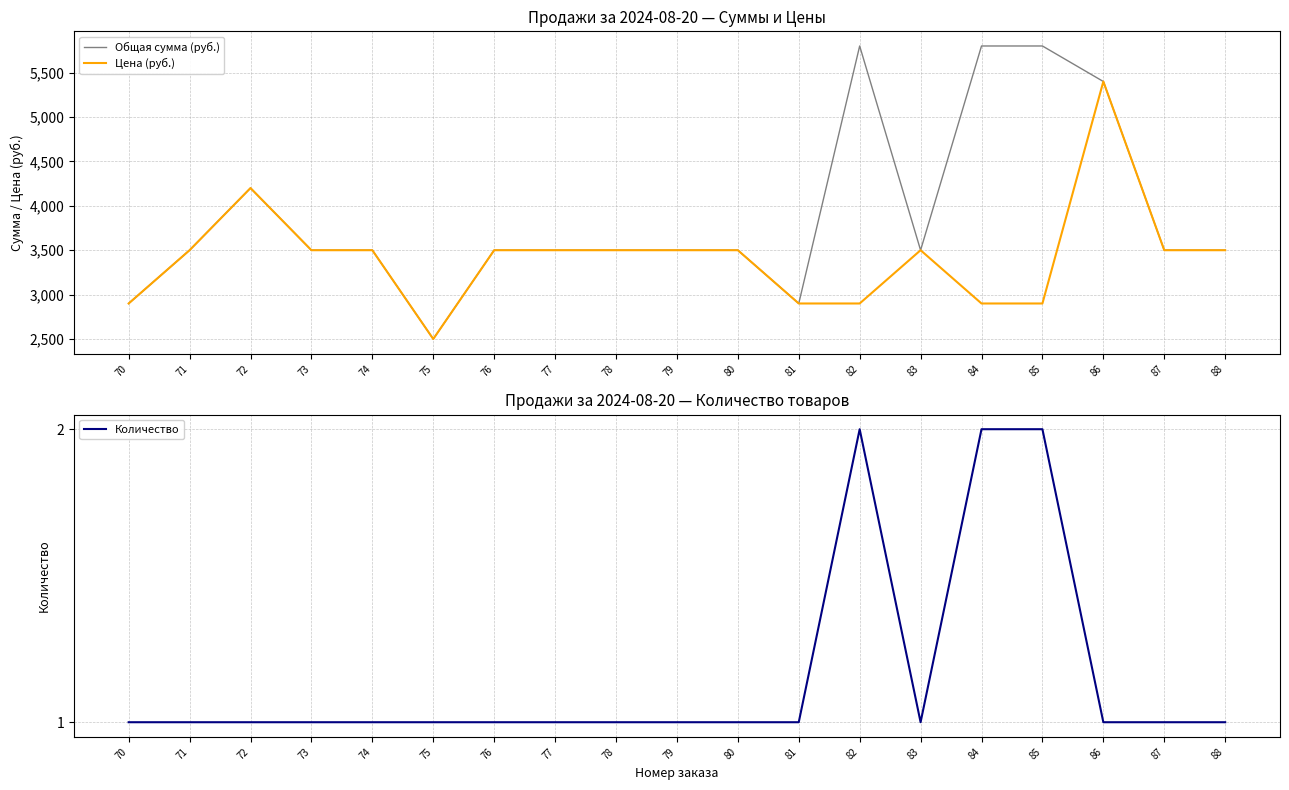

What is the minimum value for Цена (руб.)?

2500